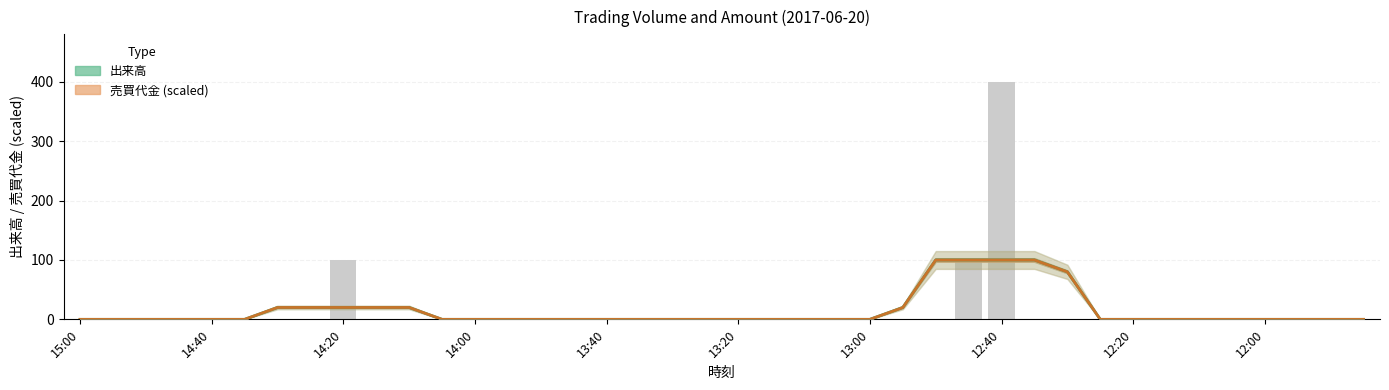

How many data points in 売買代金 (scaled) are above 0?

11